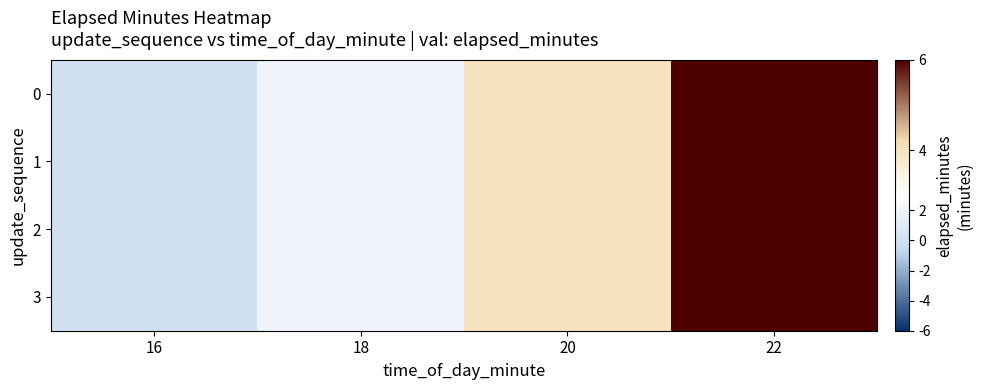

Rank the series by their maximum value, from lowest to highest.

0, 1, 2, 3